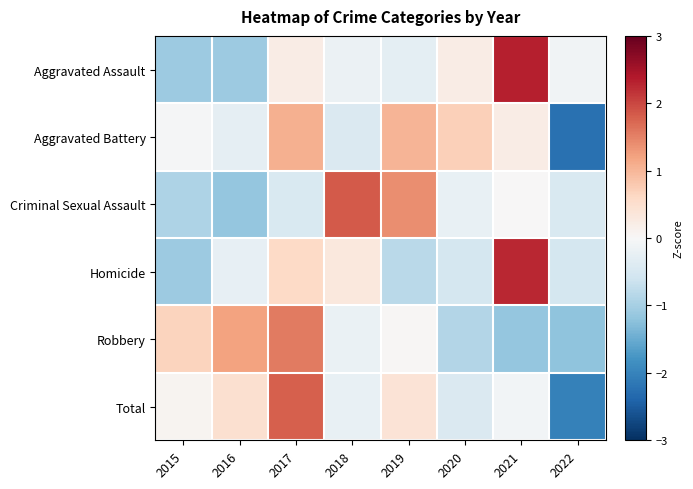

Rank the series by their maximum value, from lowest to highest.

Aggravated Battery, Robbery, Total, Criminal Sexual Assault, Homicide, Aggravated Assault